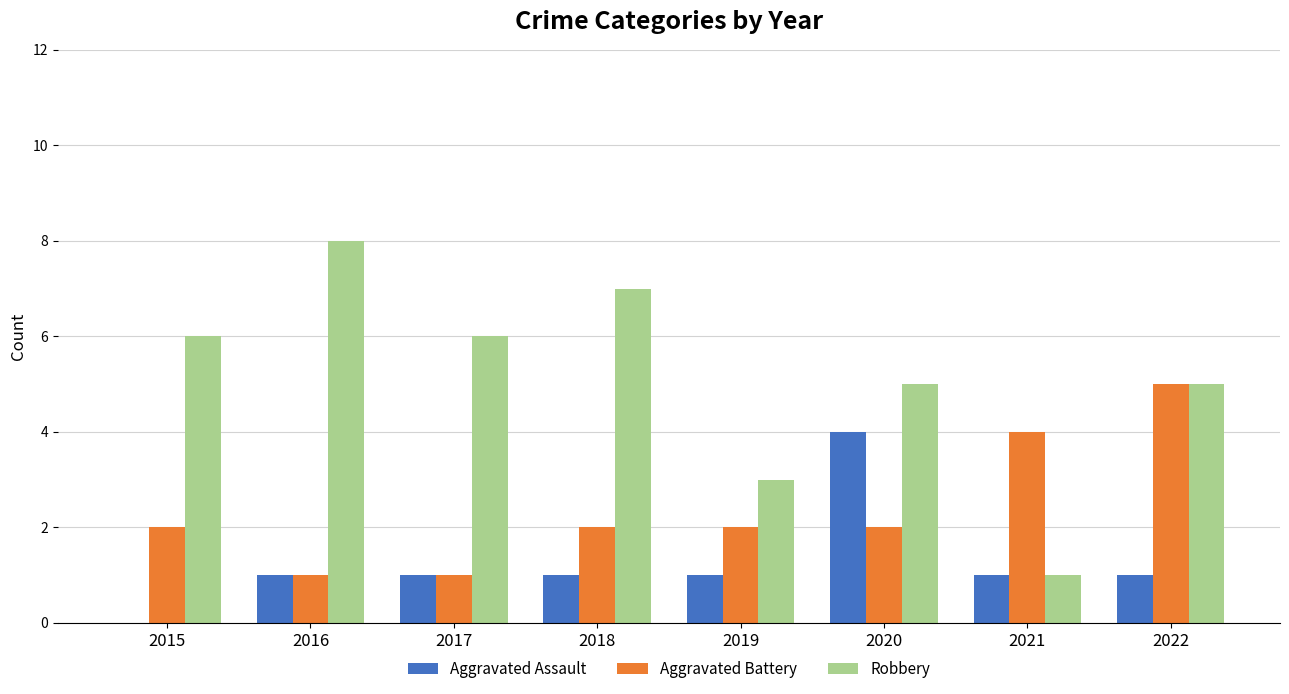

What is the approximate value of Robbery at 2018?

7